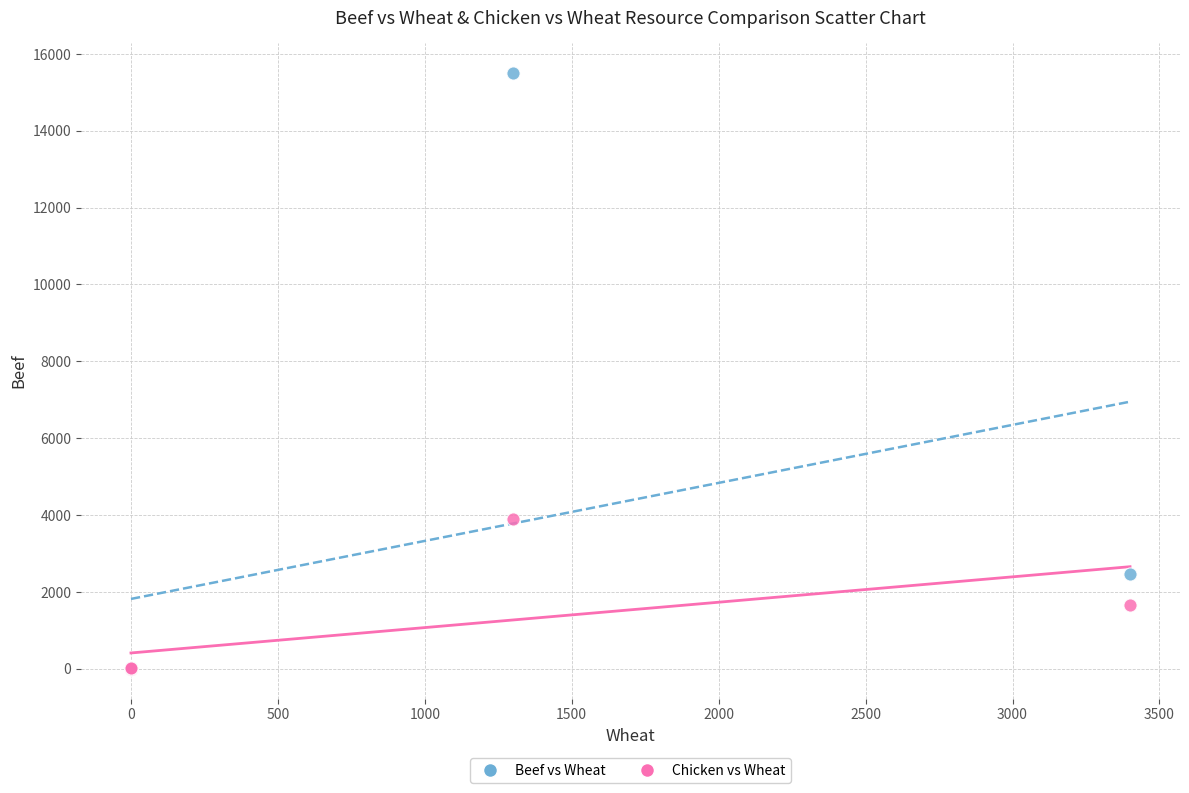

What are all the series names shown in the legend?

Beef vs Wheat, Chicken vs Wheat